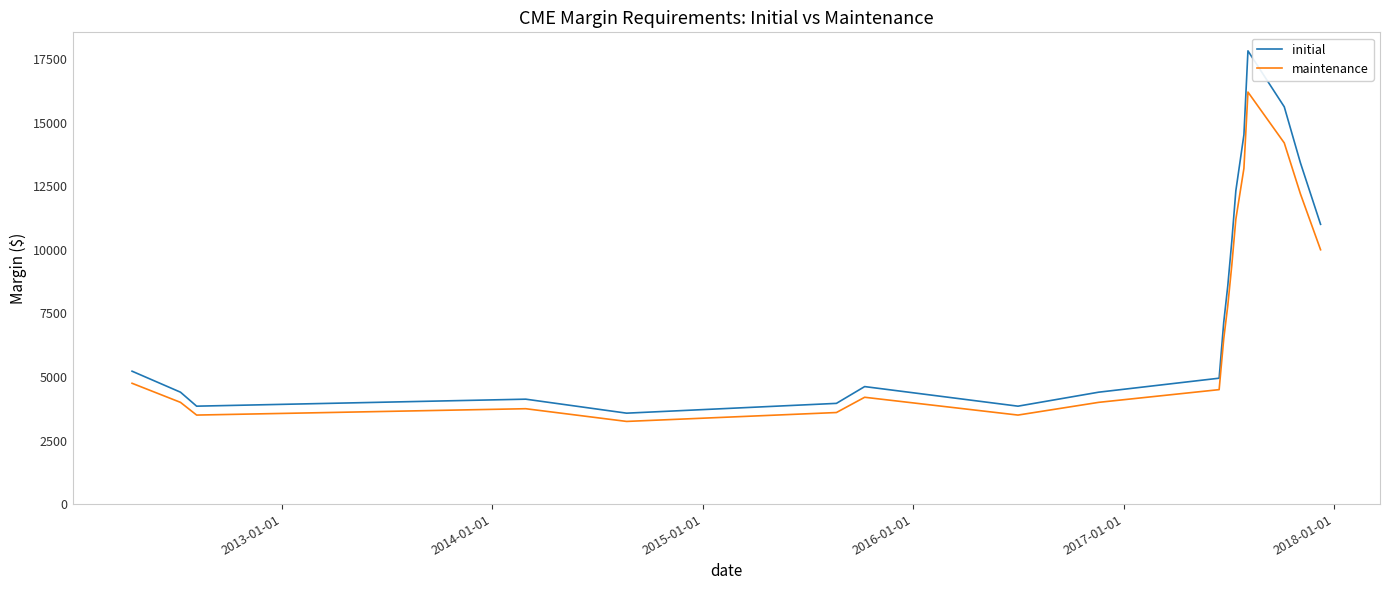

How many values in the maintenance series are below 5500?

10